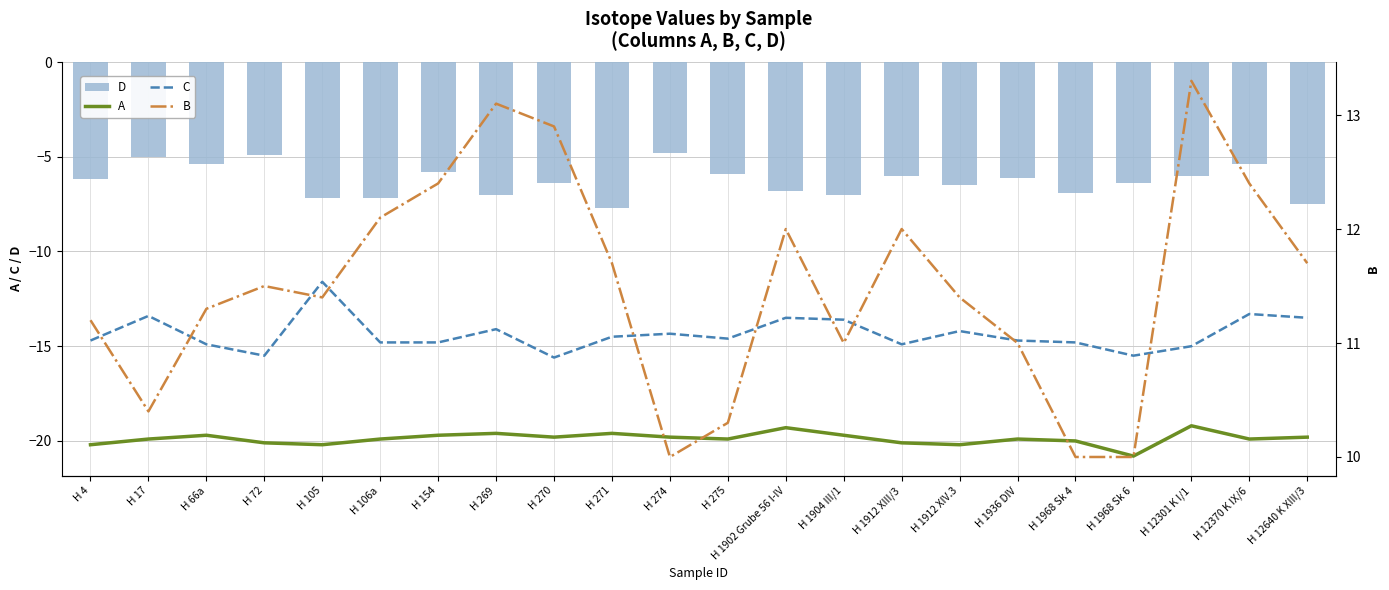

Rank the series by their average value, from lowest to highest.

A, C, D, B